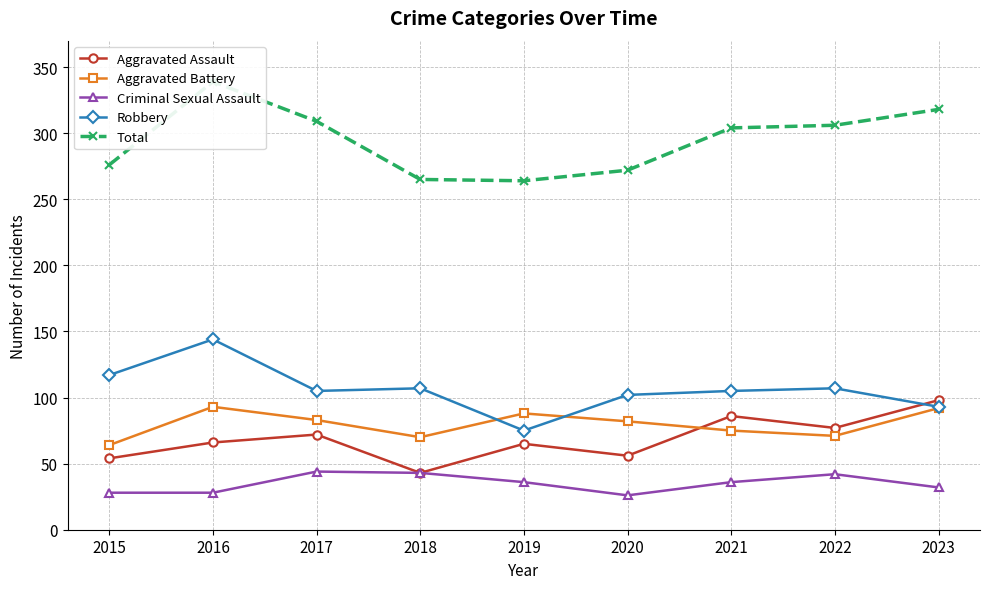

True or false: Criminal Sexual Assault and Aggravated Assault cross at least once.

False